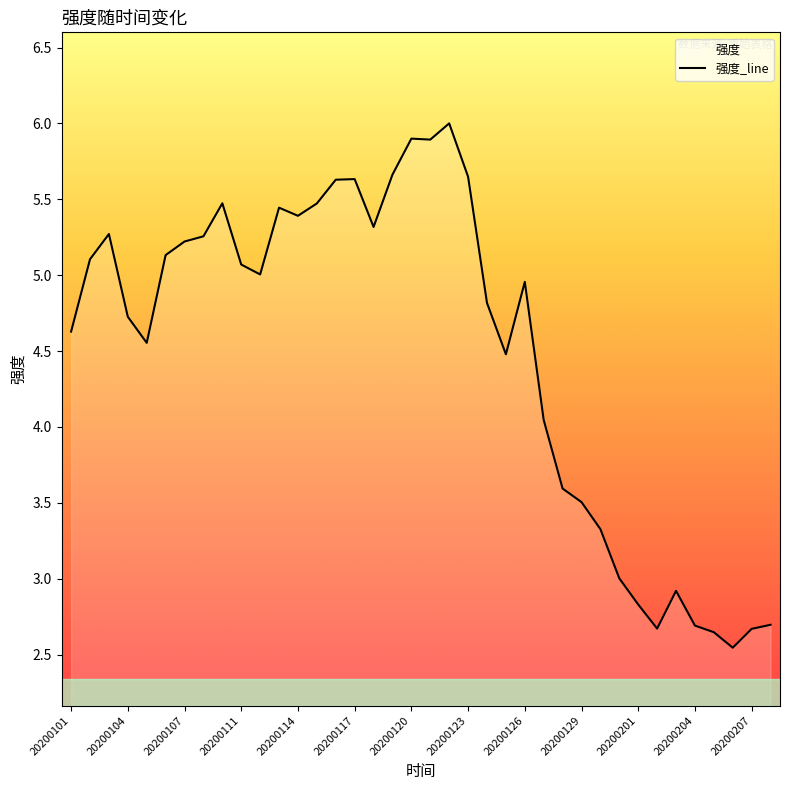

At which category does the chart reach its peak across all series?

20200122